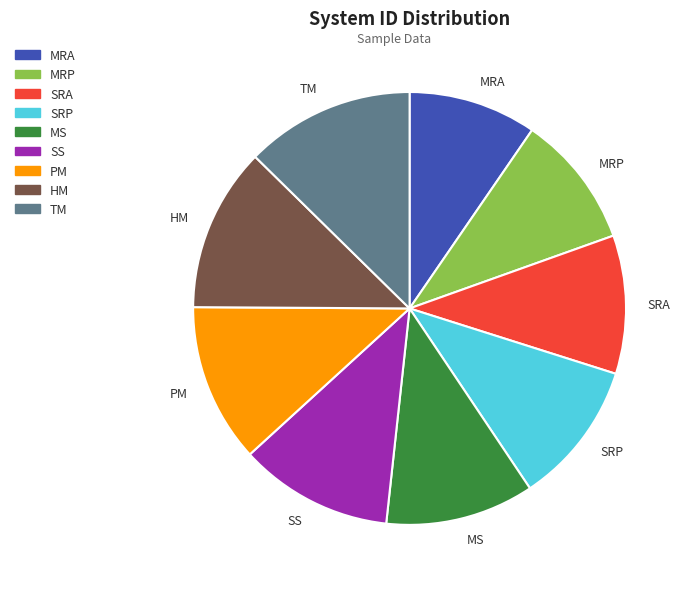

Combined, do TM and PM account for over 50%?

No